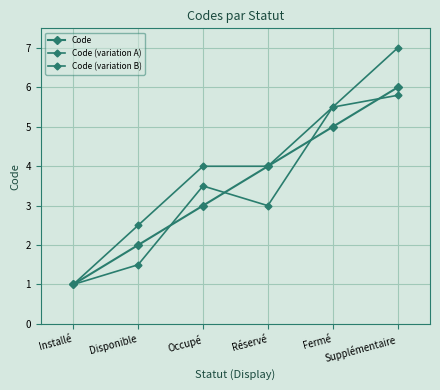

At which category does Code (variation B) reach its first local valley?

Réservé